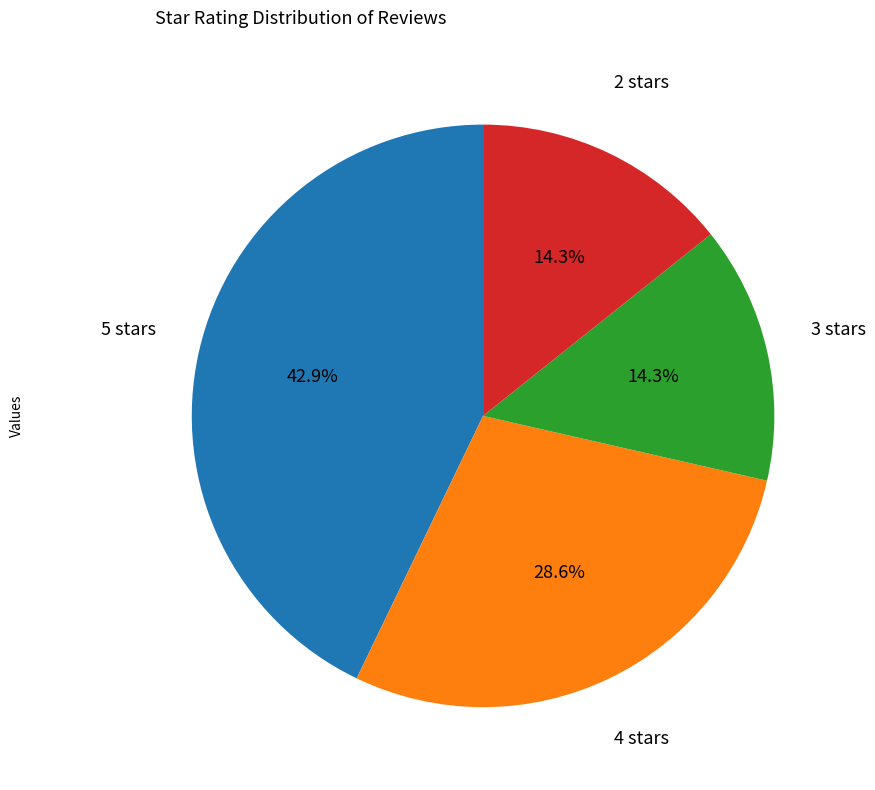

Is there any slice that represents more than half of the pie?

No